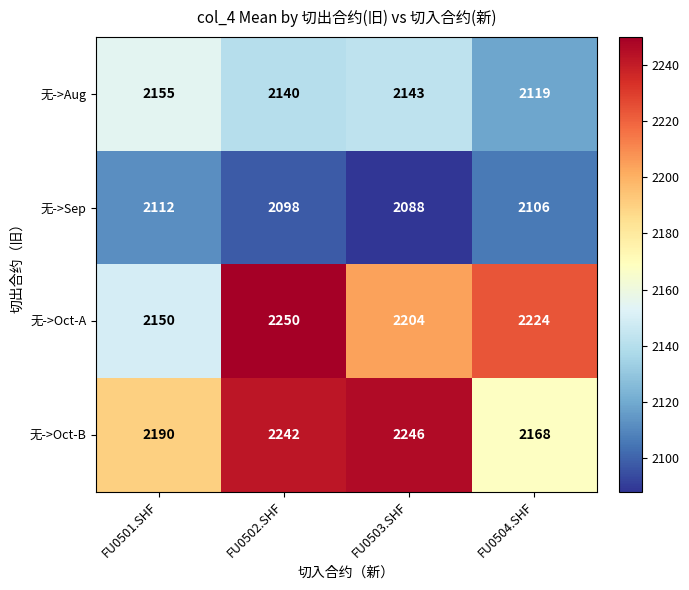

What is the total value across all series at FU0502.SHF?

8730